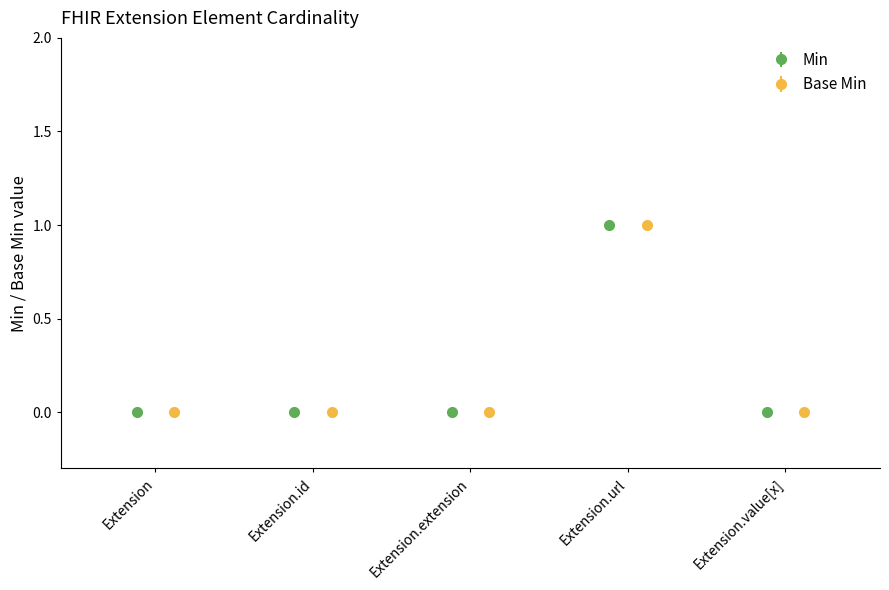

Reading left to right, list all the values displayed in this chart.

Min: Extension=0	Extension.id=0	Extension.extension=0	Extension.url=1	Extension.value[x]=0
Base Min: Extension=0	Extension.id=0	Extension.extension=0	Extension.url=1	Extension.value[x]=0